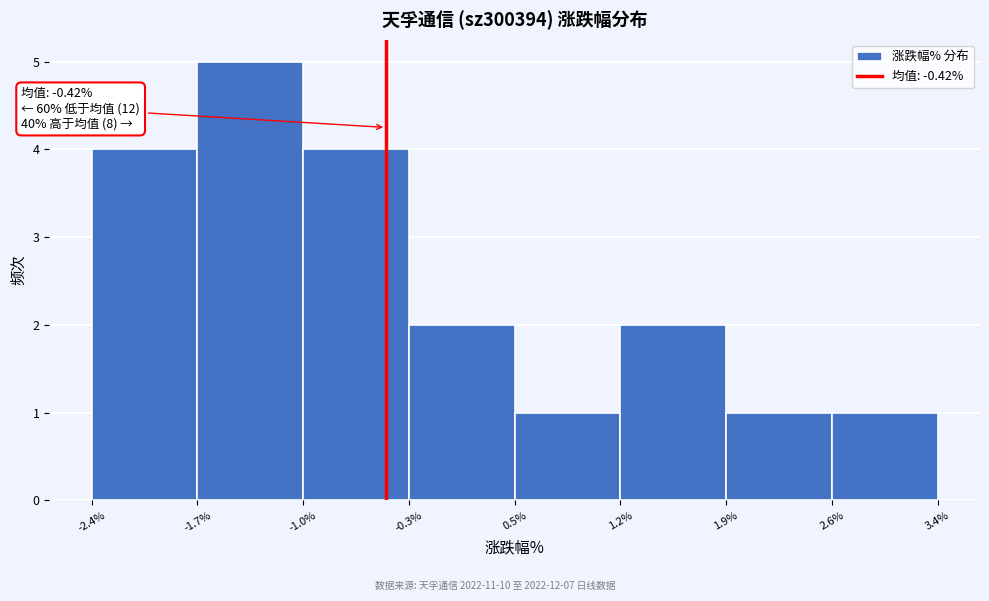

Which range on the x-axis has the tallest bar?

-1.7% to -1.0%